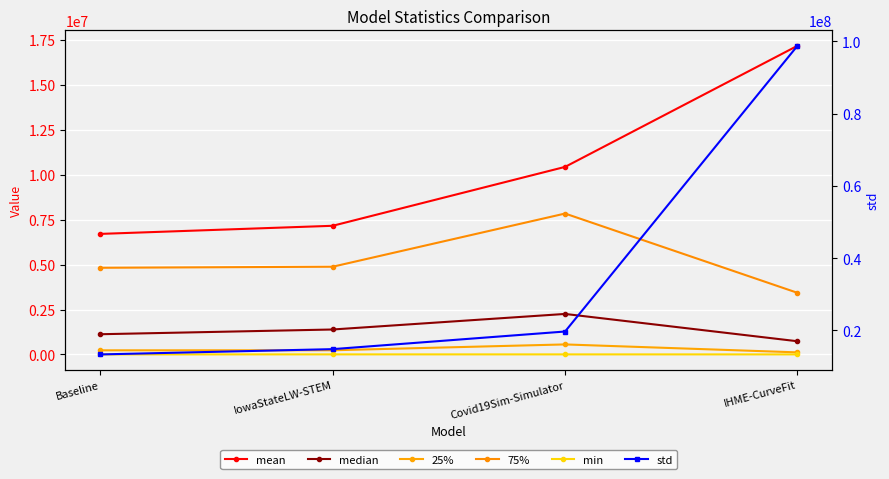

What is the highest value of the 25% series?

557531.3